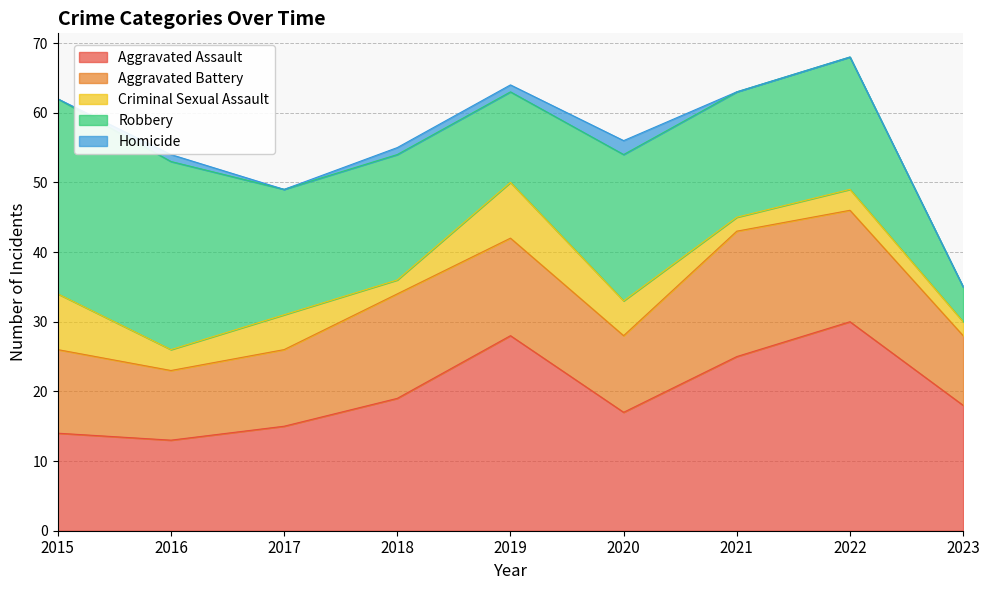

How many lines are shown in the chart?

5